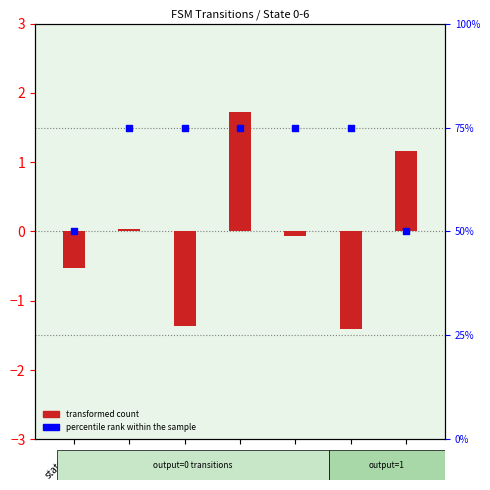

Between state_0 and state_4, which is larger?

state_4